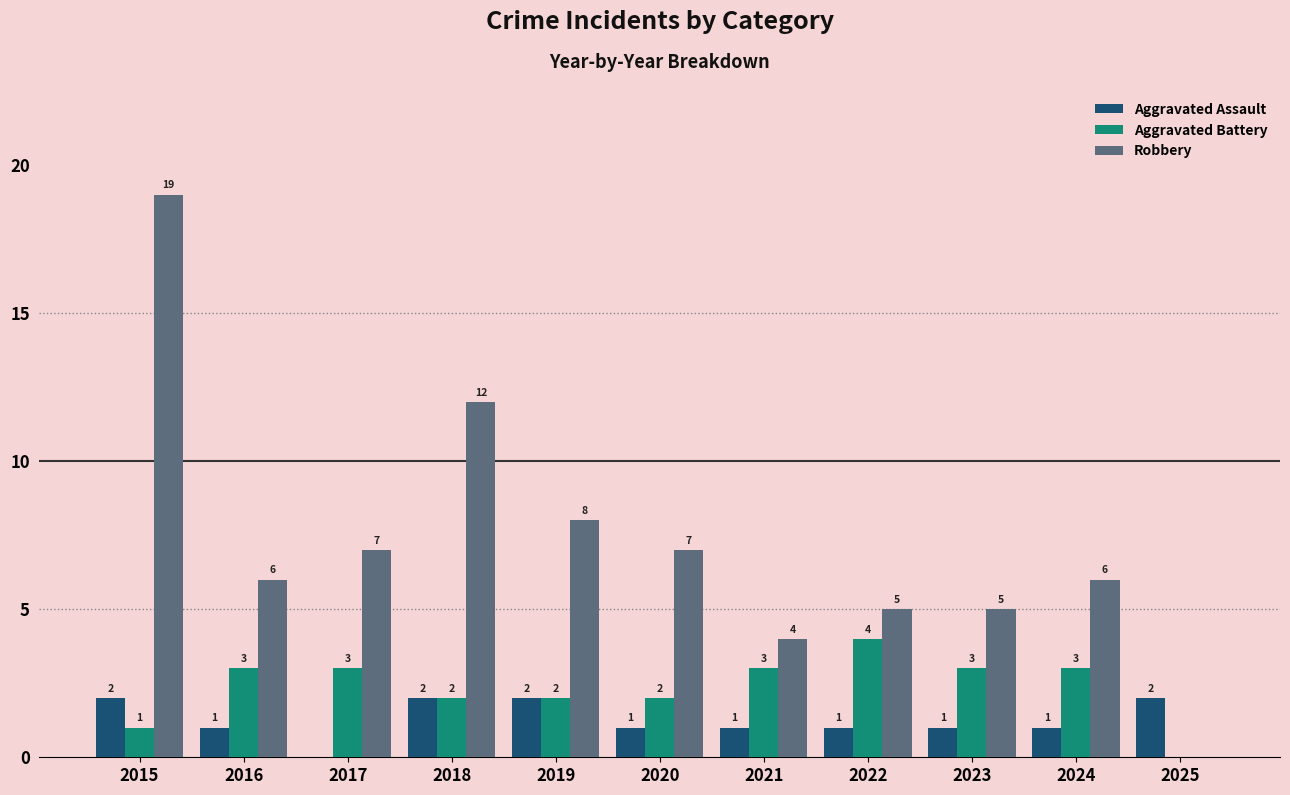

Are the bars horizontal?

No